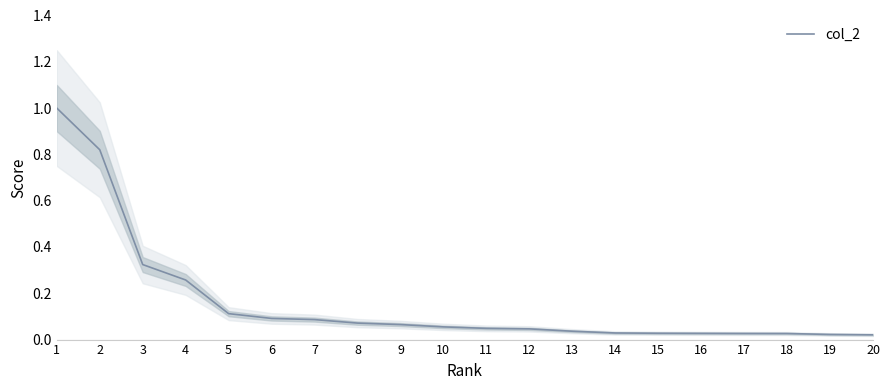

Count the number of categories in the chart.

20